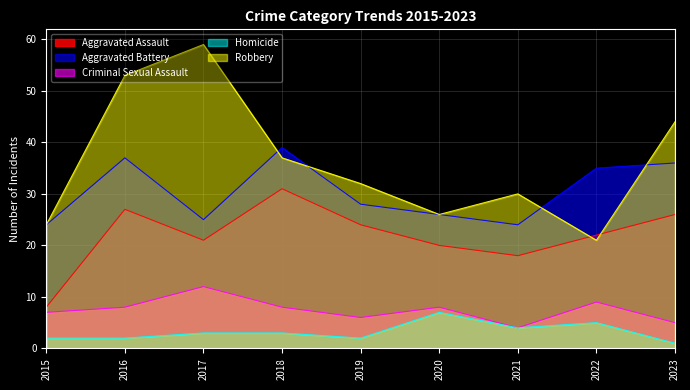

How many data points in Aggravated Battery are above 28?

4